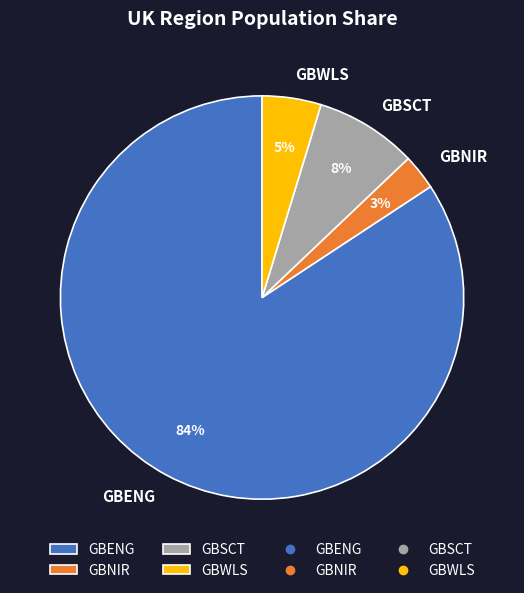

Between GBENG and GBSCT, which is larger?

GBENG